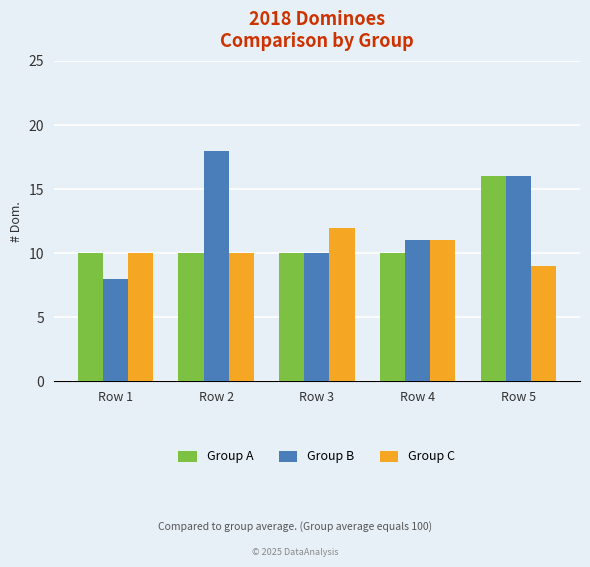

True or false: Group C has a value of 10 at Row 1.

True